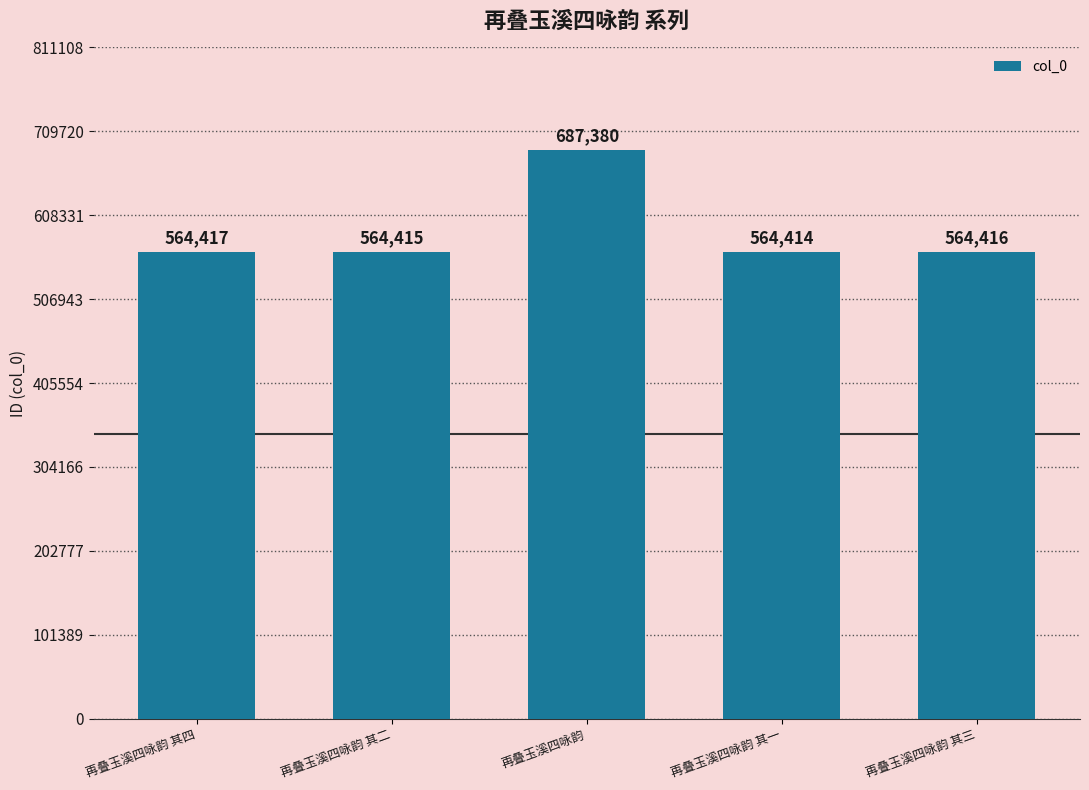

Which has a higher value, 再叠玉溪四咏韵 其一 or 再叠玉溪四咏韵?

再叠玉溪四咏韵